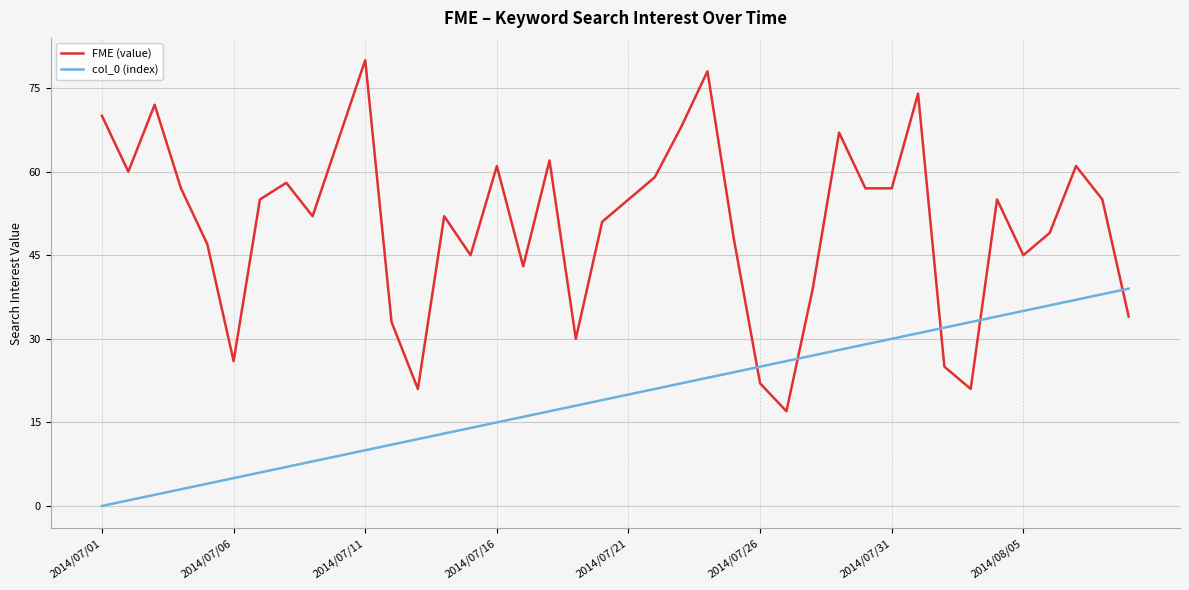

What is the difference between the maximum and minimum values in the FME (value) series?

63